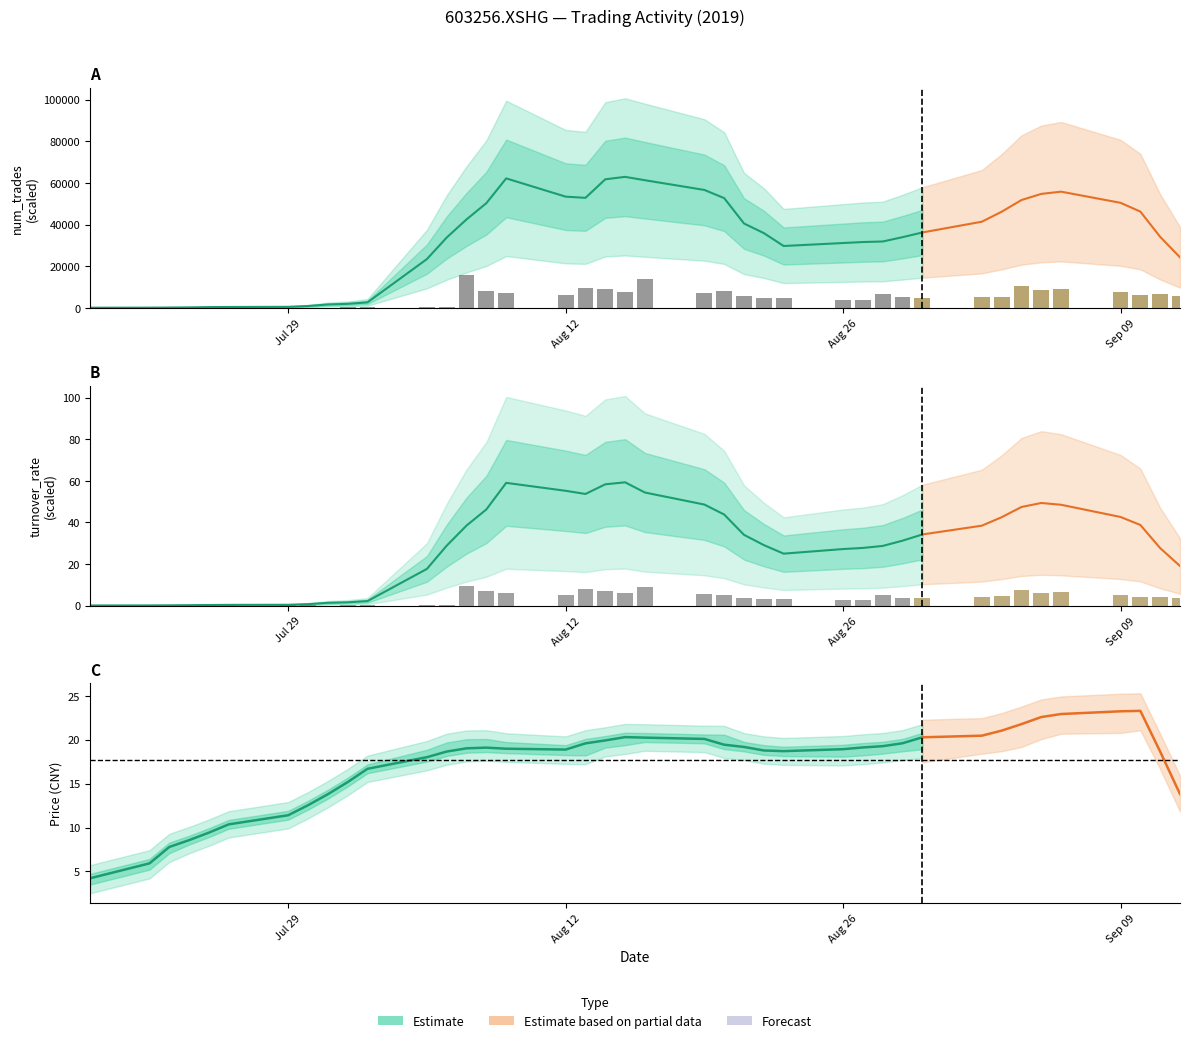

What value does the num_trades series have at 2019-09-09?

49170.0